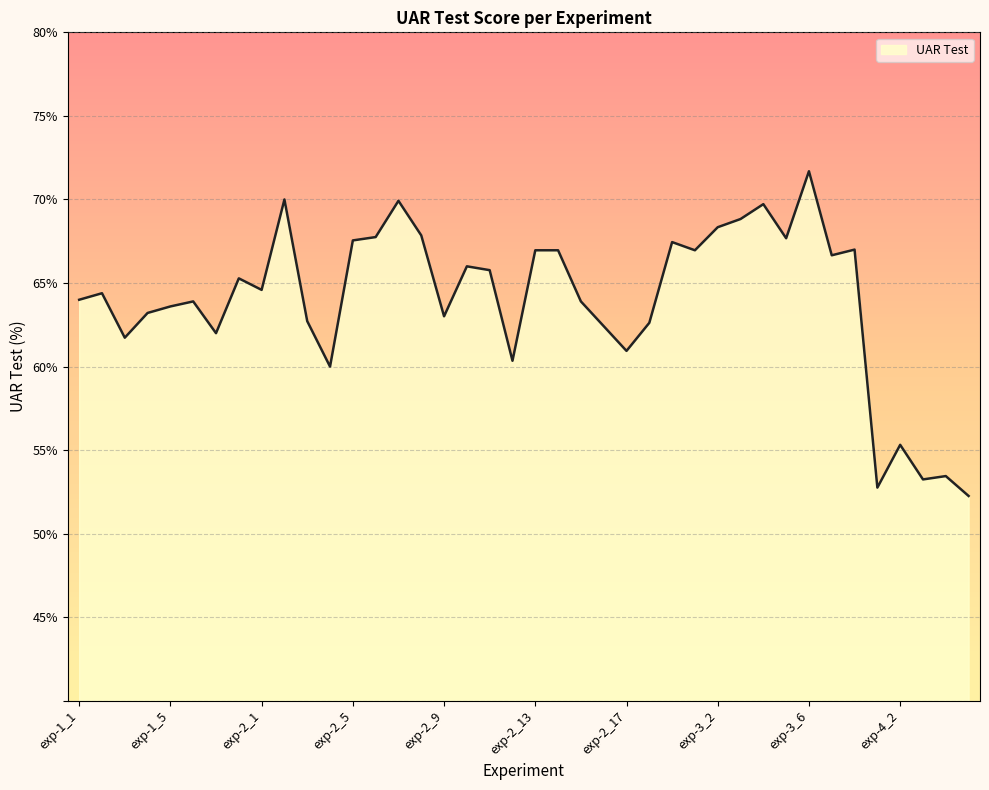

What is the difference between the maximum and minimum values?

19.4